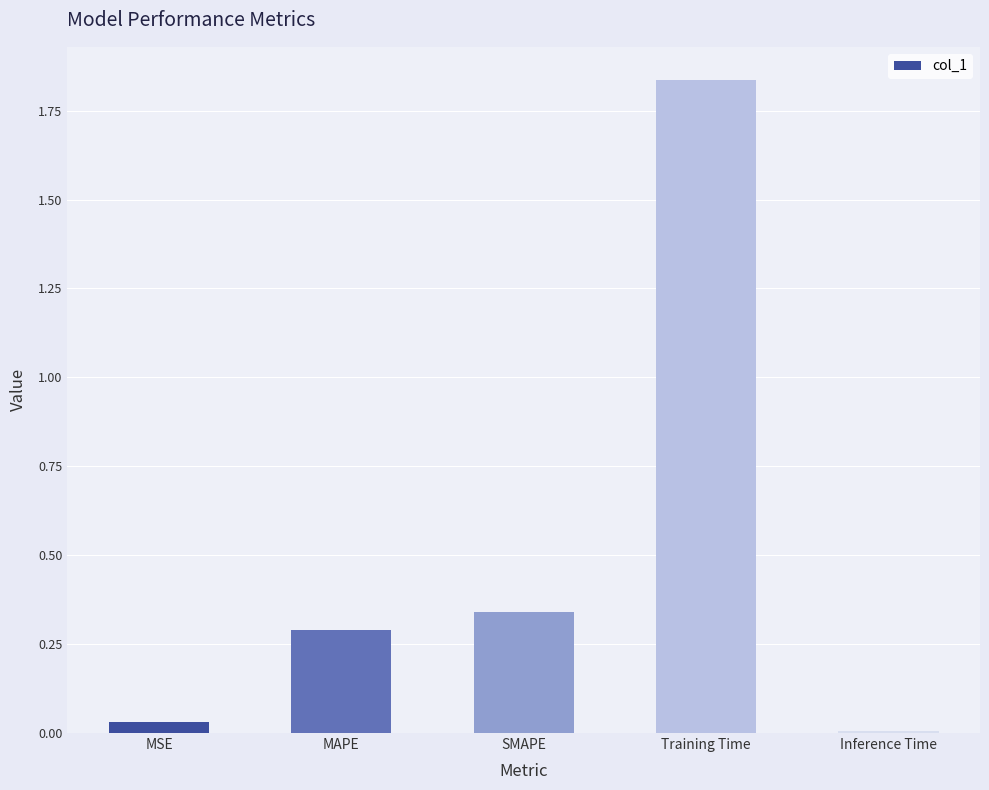

What is the sum of all values?

2.5